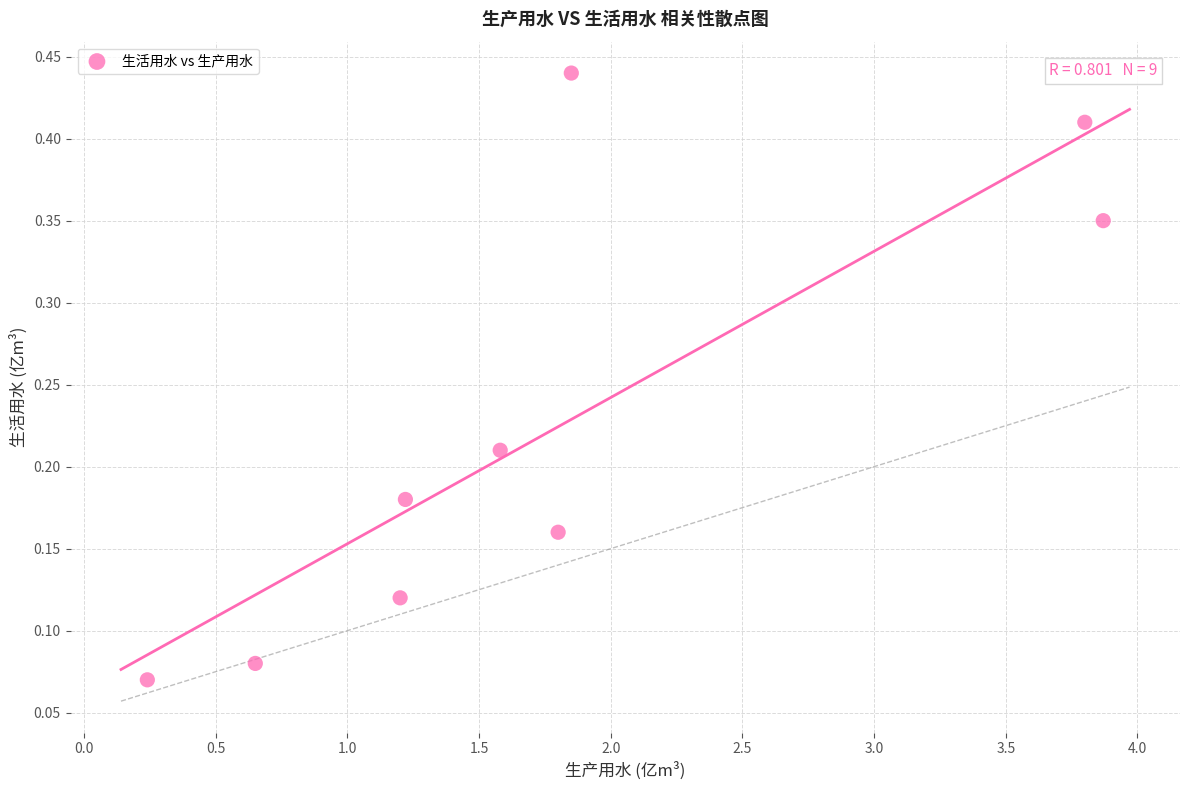

What is the range of X values (max minus min)?

3.6